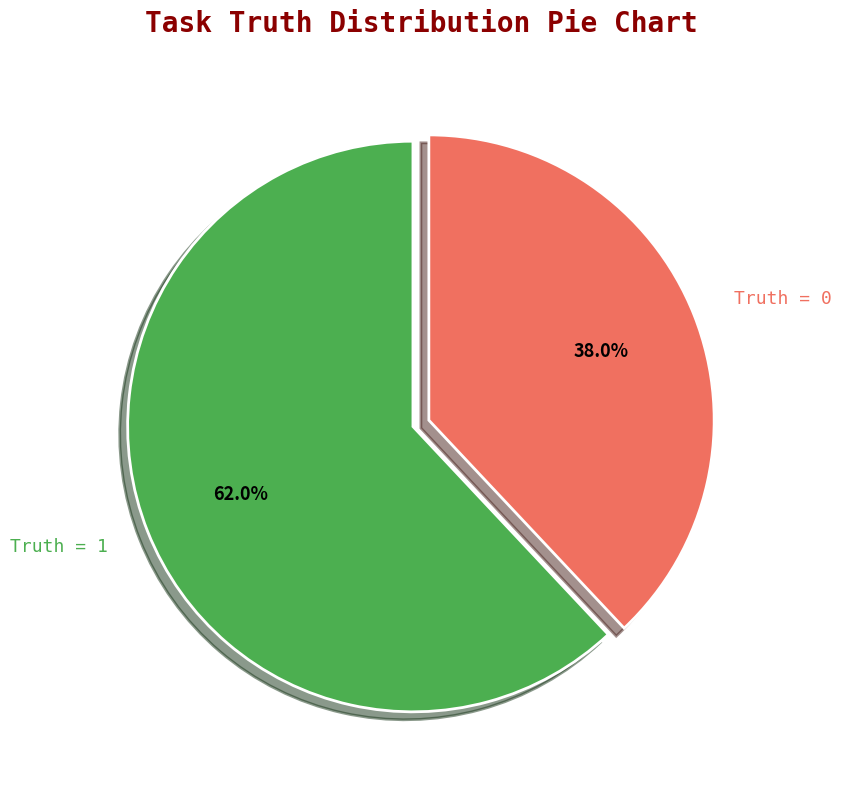

Is there any slice that represents more than half of the pie?

Yes